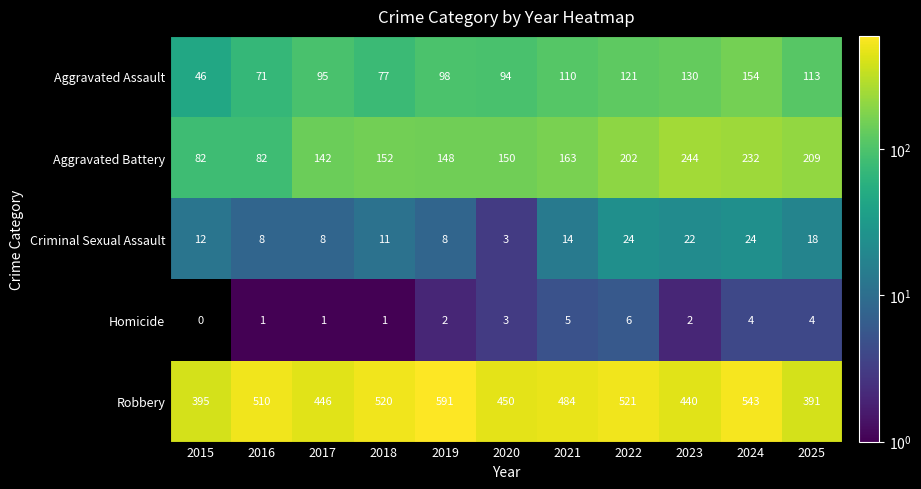

True or false: Aggravated Battery has a value of 244 at 2023.

True